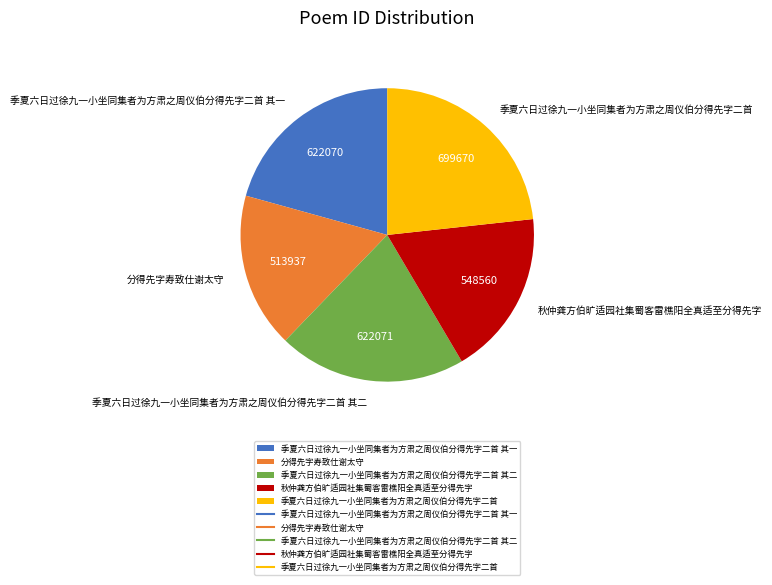

Do 季夏六日过徐九一小坐同集者为方肃之周仪伯分得先字二首 其一 and 分得先字寿致仕谢太守 together represent more than half of the pie?

No